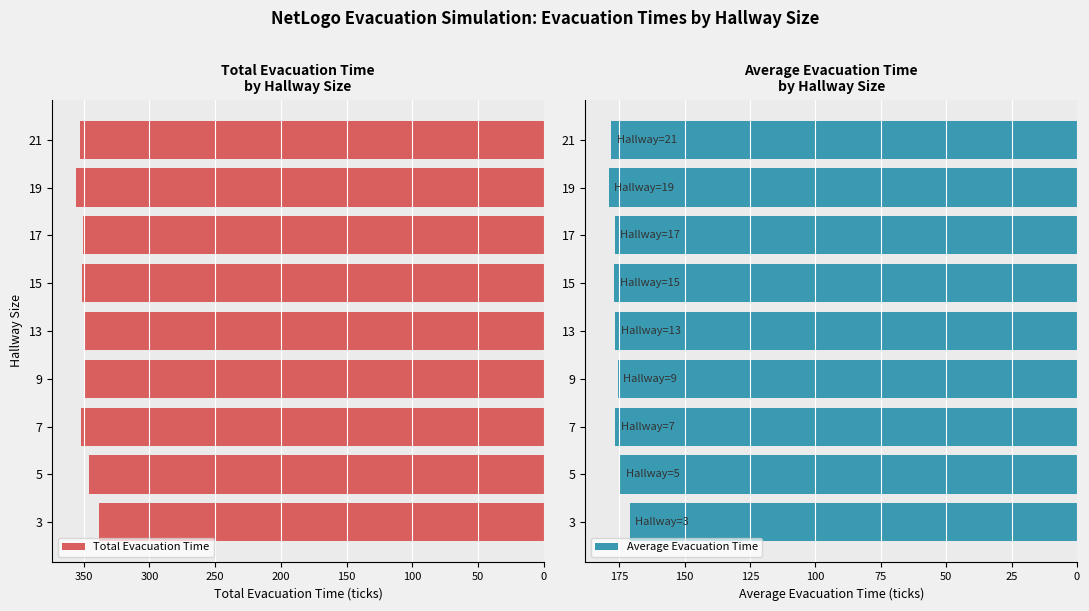

What is the difference between the Total Evacuation Time values at 7 and 3?

13.4